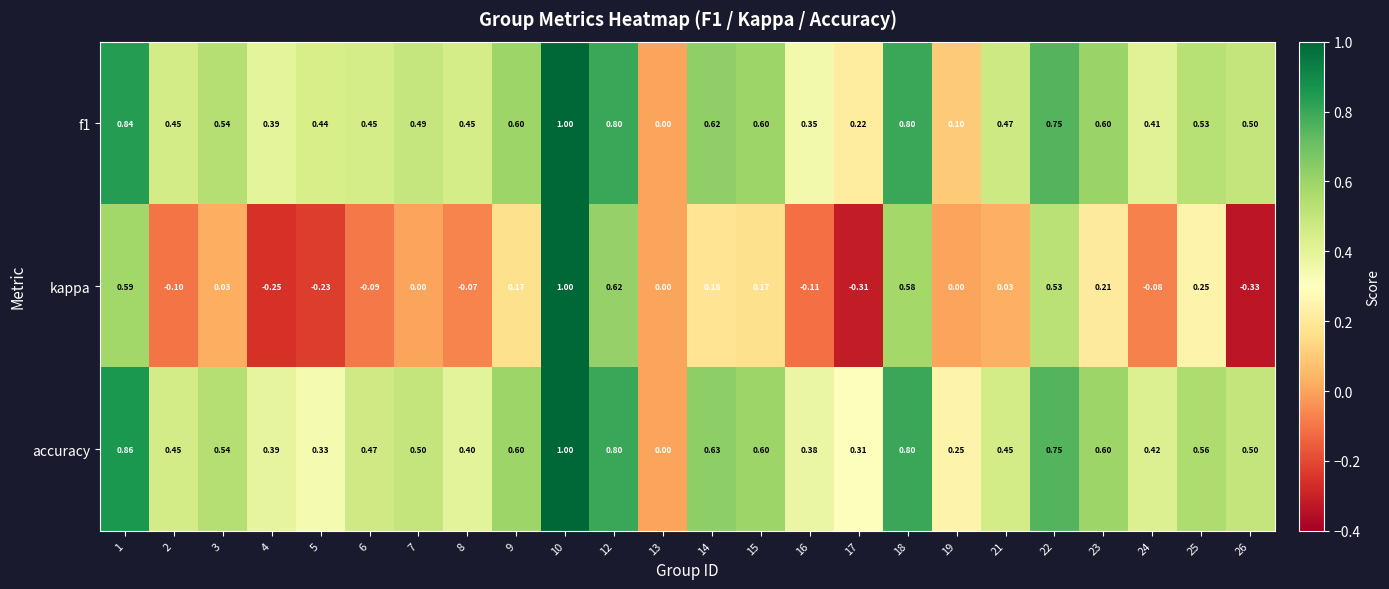

Which series has the largest total across all categories?

accuracy